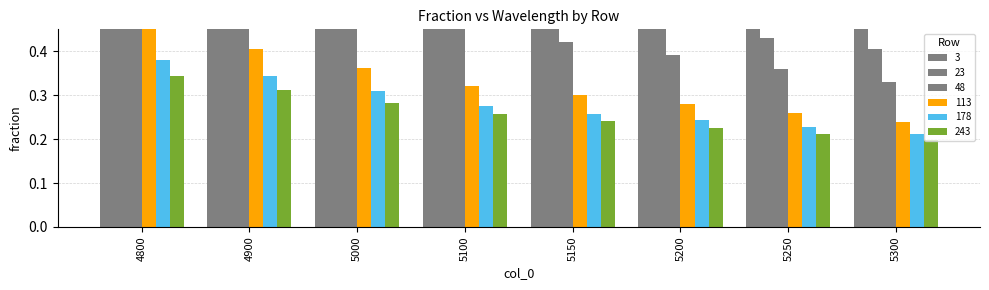

How many distinct data groups are displayed?

6